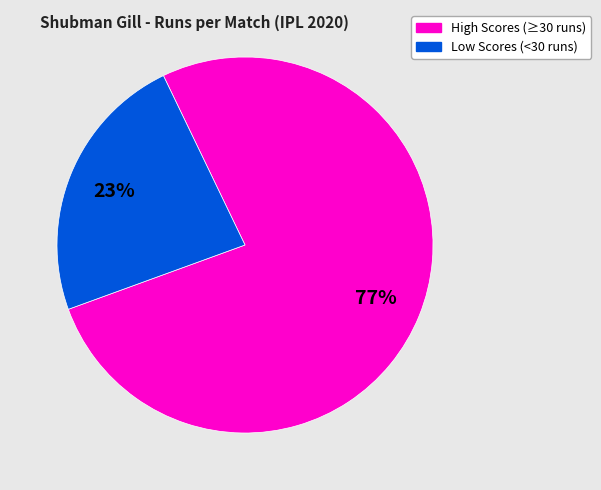

Is there any slice that represents more than half of the pie?

Yes